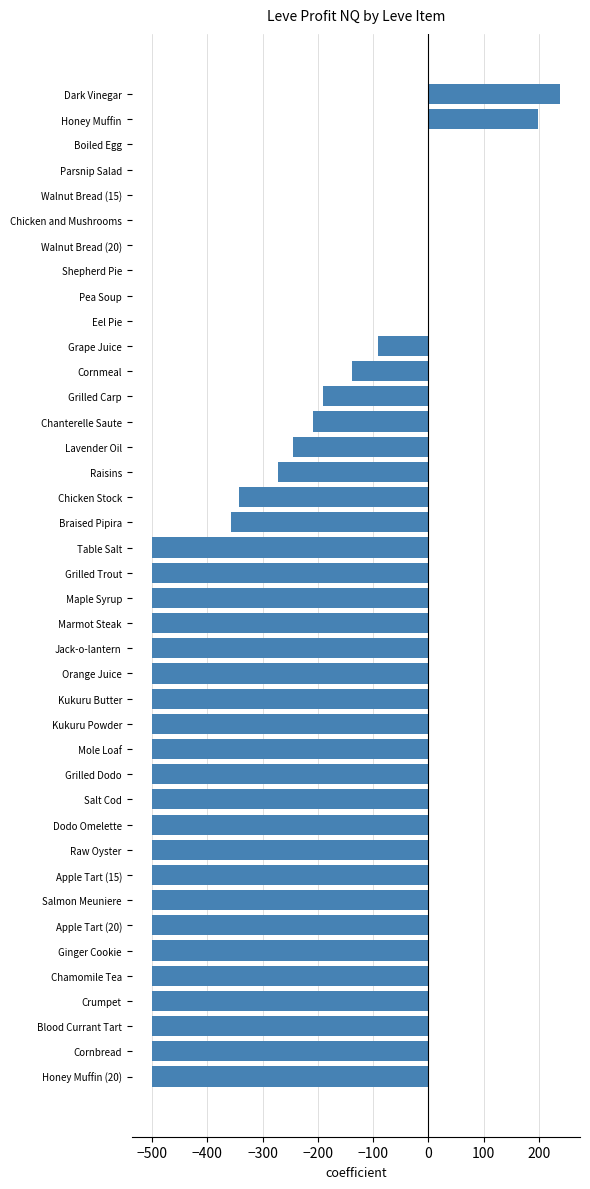

Is it true that the value at Honey Muffin is 106.8?

False